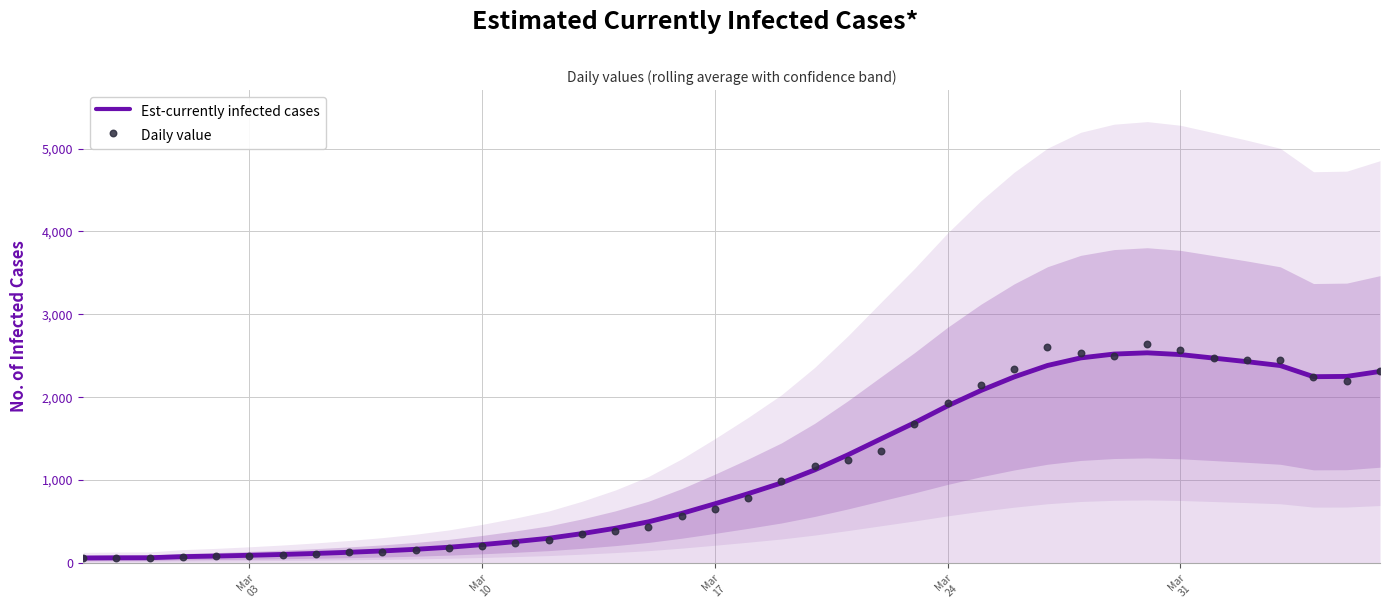

Which series reaches the maximum Y coordinate?

Daily value